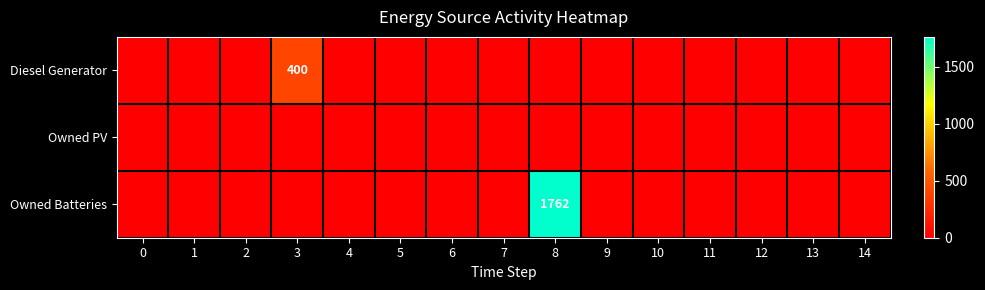

How many categories are shown in the chart?

15